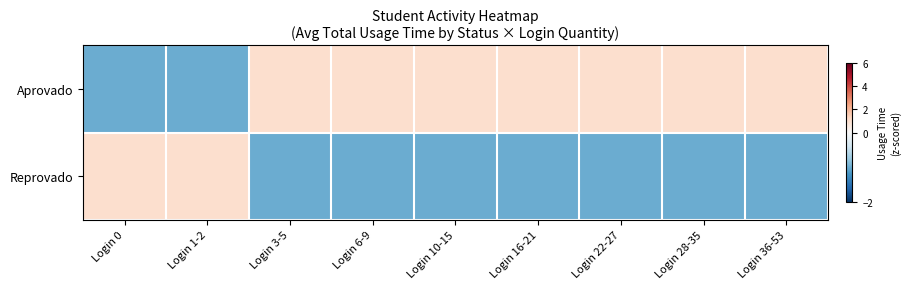

At Login 16-21, list the series in order from smallest to largest.

Reprovado, Aprovado